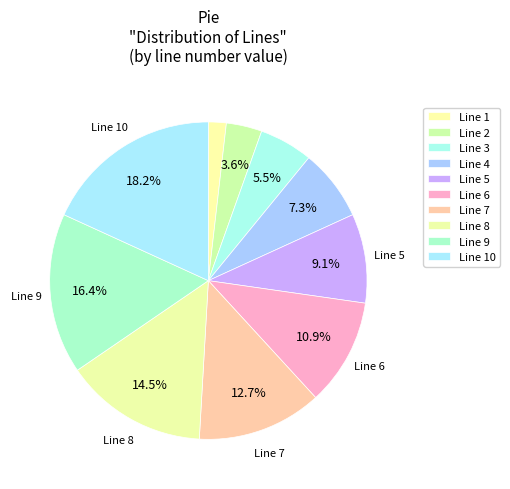

Rank the categories by value from highest to lowest.

Line 10, Line 9, Line 8, Line 7, Line 6, Line 5, Line 4, Line 3, Line 2, Line 1